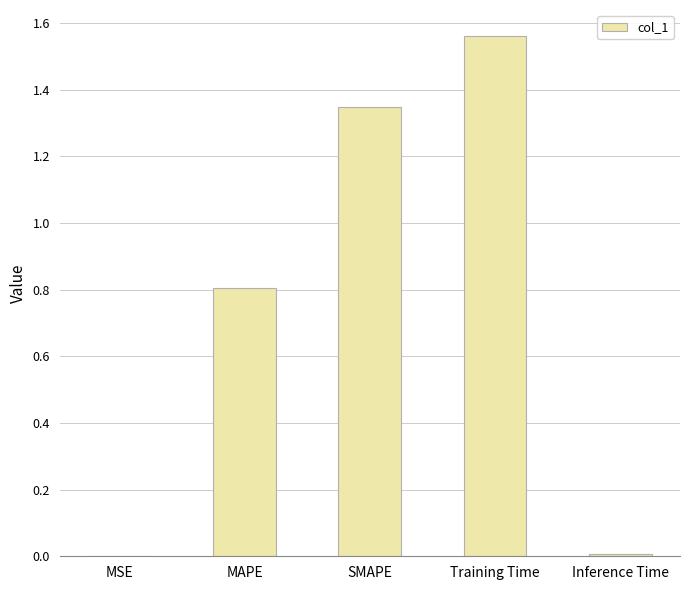

What is the change in value from MSE to Training Time?

+1.6